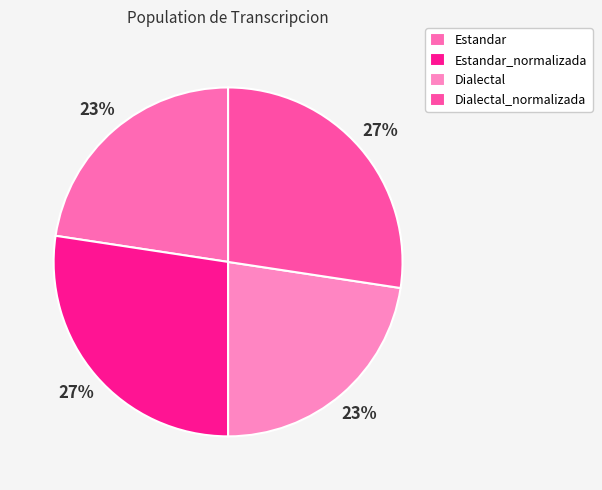

What is the smallest slice in the pie chart?

Estandar